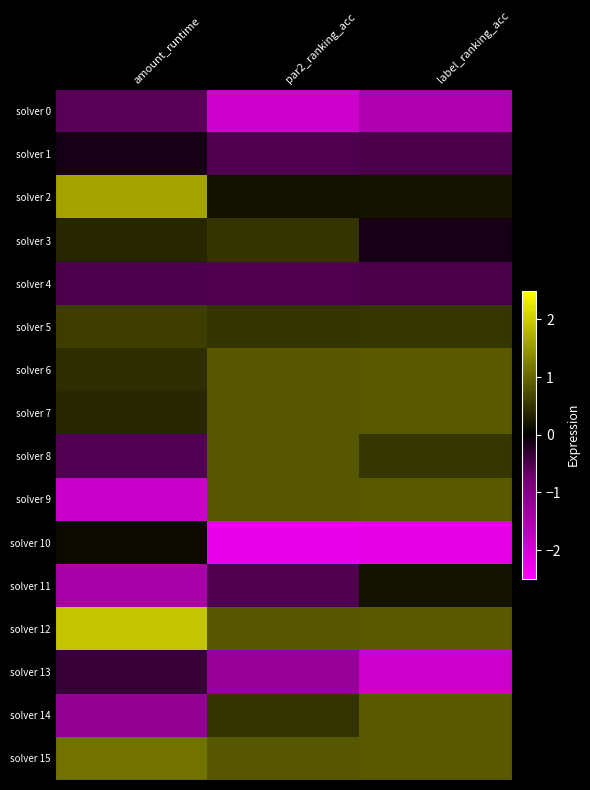

Which series changed the most between amount_runtime and par2_ranking_acc?

solver 9